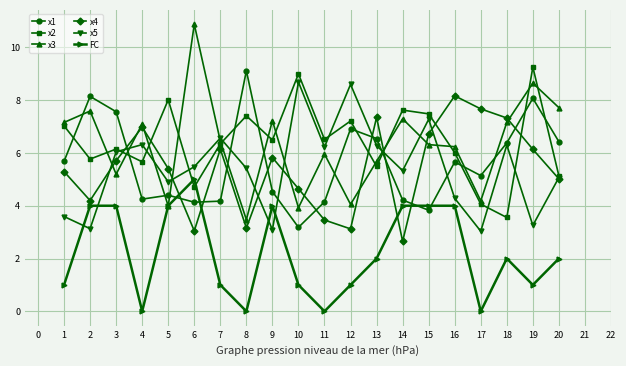

What is the maximum value for x2?

9.3